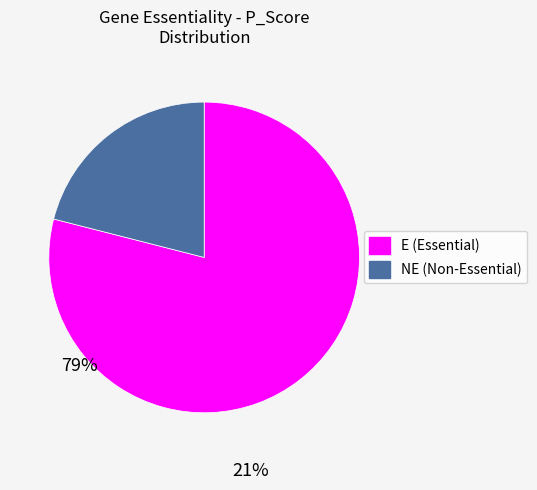

Does any single category account for the majority?

Yes